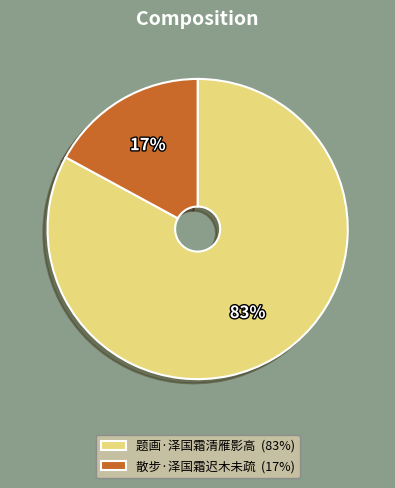

To the nearest percent, what is the combined percentage of 题画·泽国霜清雁影高 and 散步·泽国霜迟木未疏?

100%